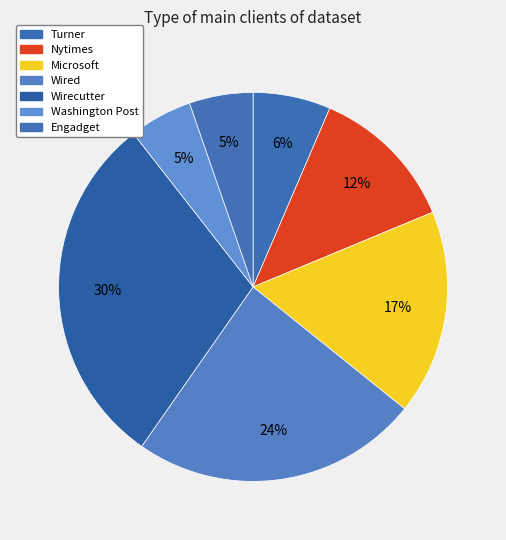

Between Washington Post and Nytimes, which is larger?

Nytimes